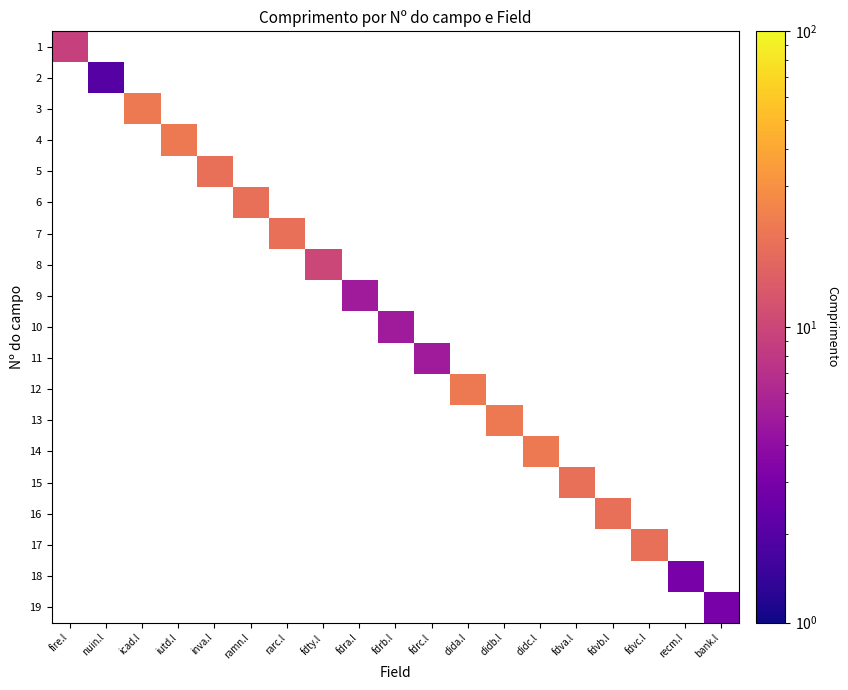

How many data points does each series have?

19